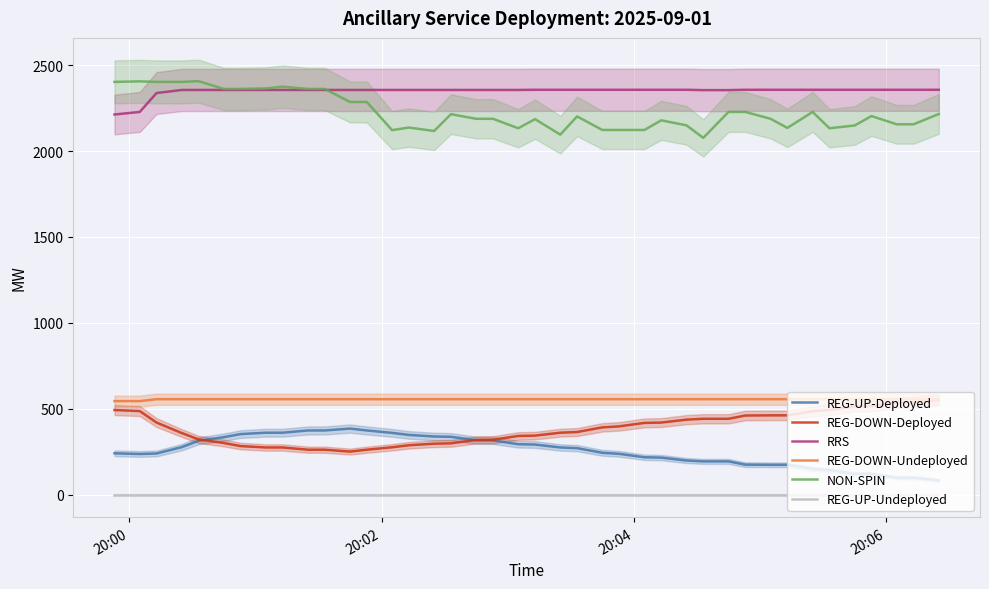

What is the maximum value shown in the chart?

2407